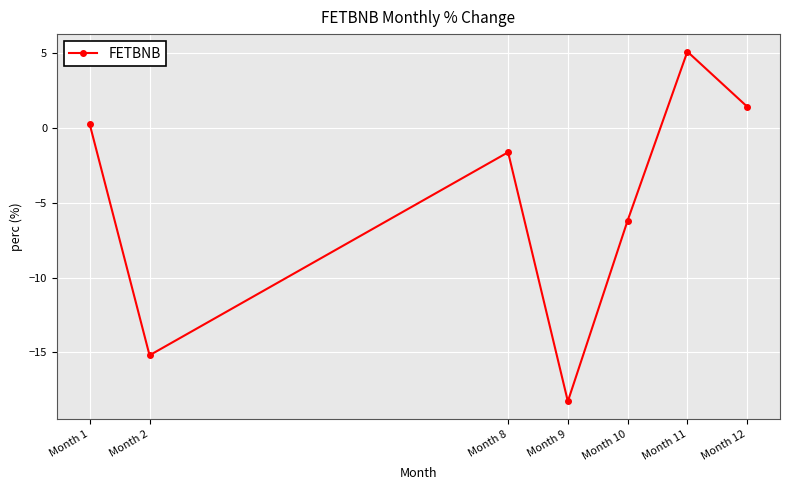

Which category has the highest value across all series?

Month 11